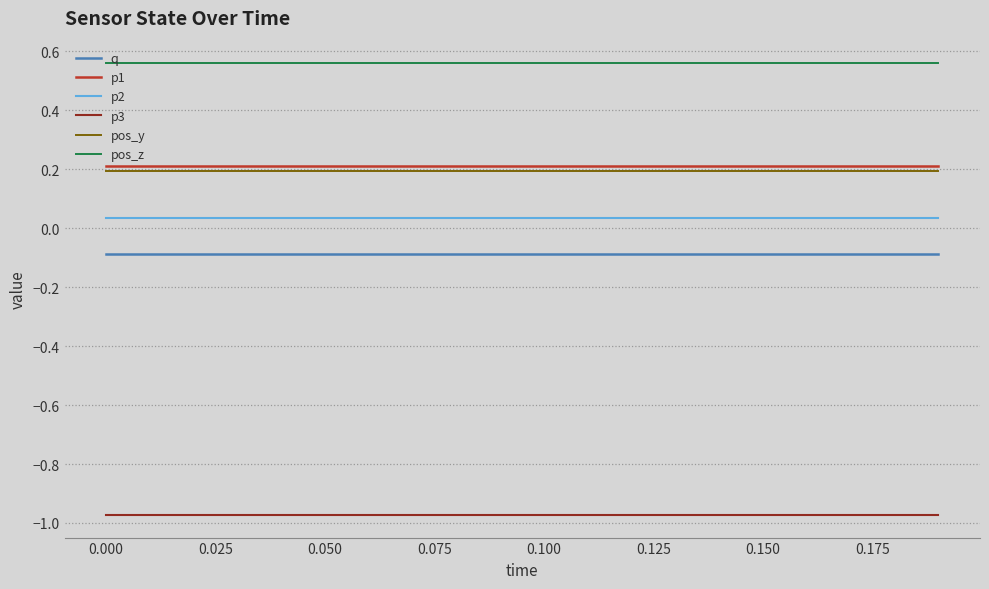

What is the average value of the pos_y series?

0.2